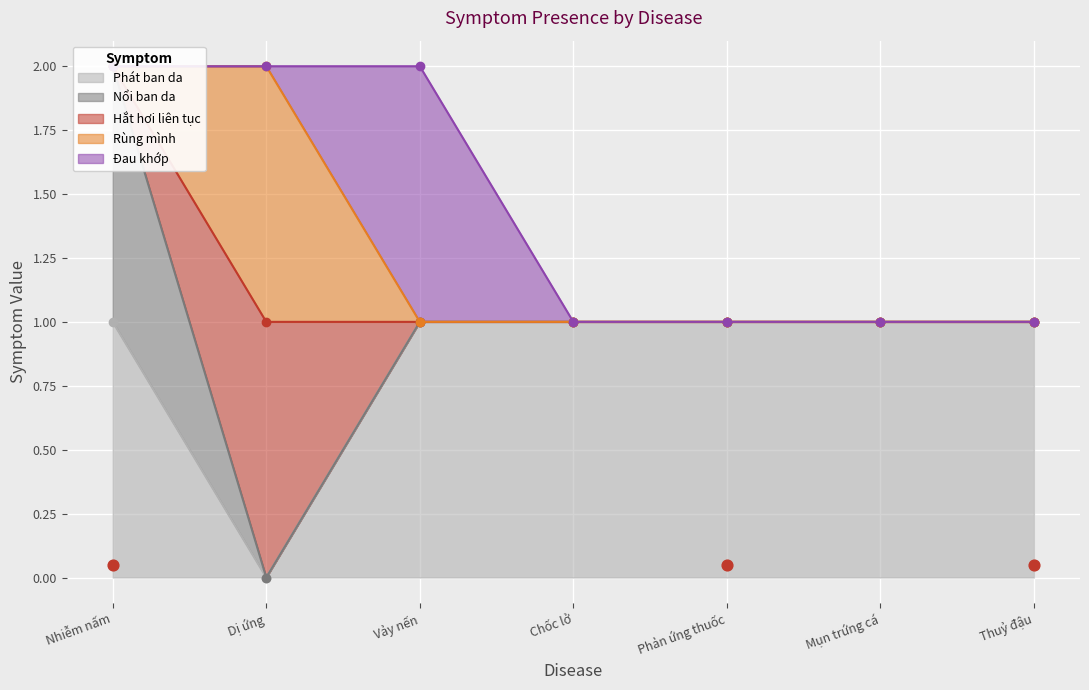

Is the value of Nổi ban da at Vảy nến greater than the value of Hắt hơi liên tục at Mụn trứng cá?

No